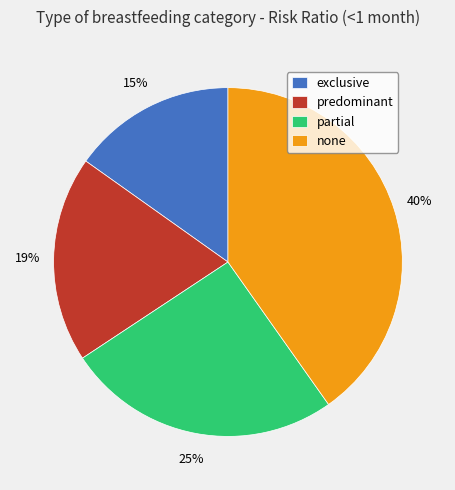

Combined, do partial and exclusive account for over 50%?

No